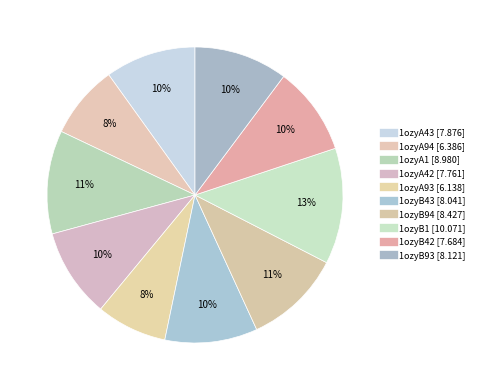

How many slices are in this pie chart?

10